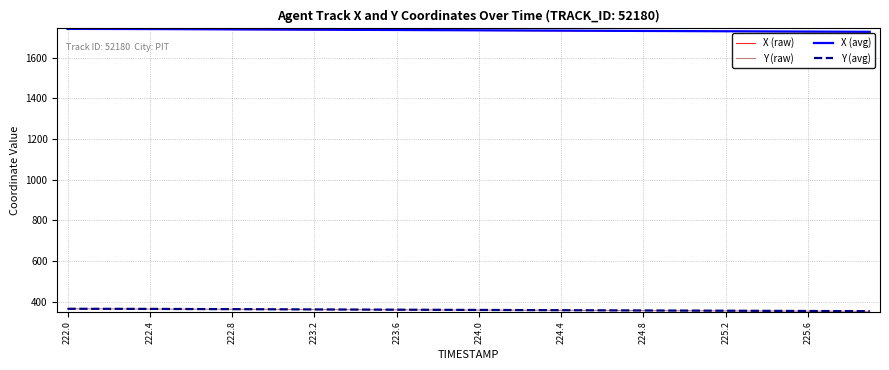

True or false: X (raw) and Y (avg) cross at least once.

False